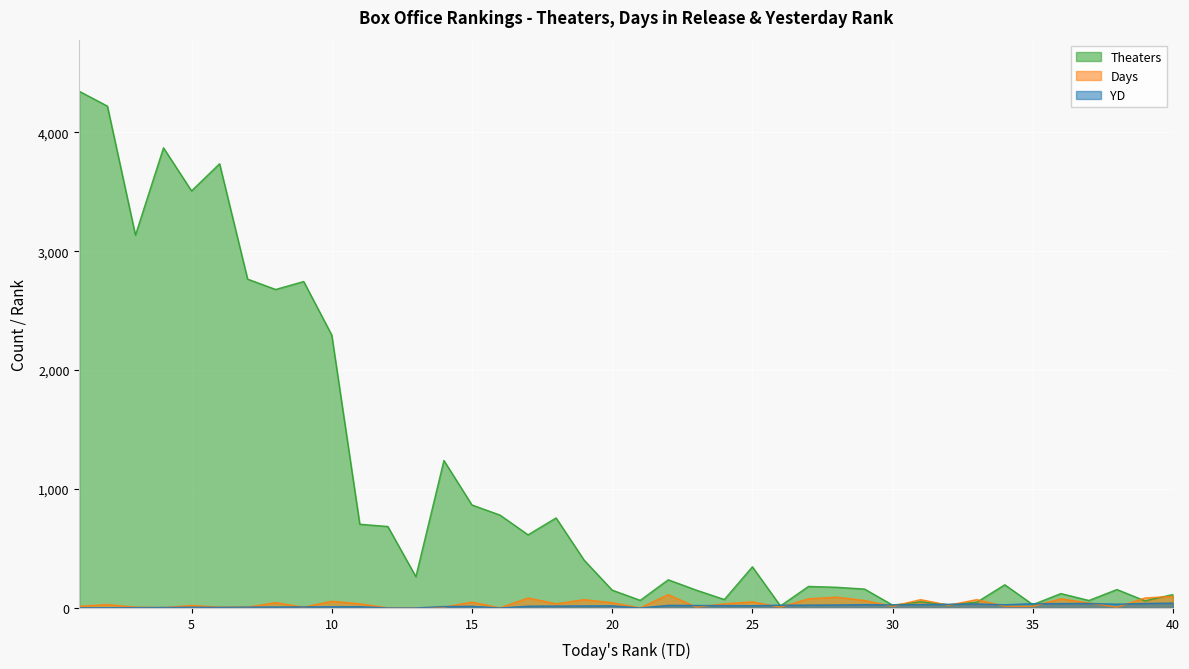

How many lines are shown in the chart?

3